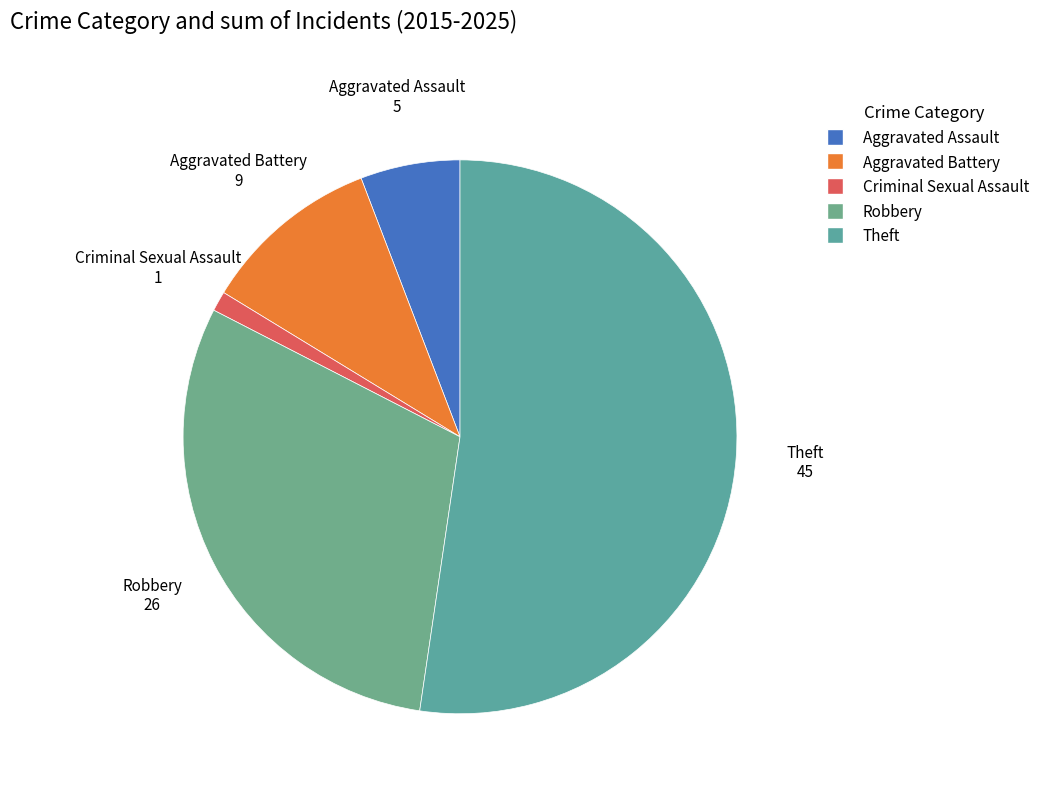

What is the largest slice in the pie chart?

Theft